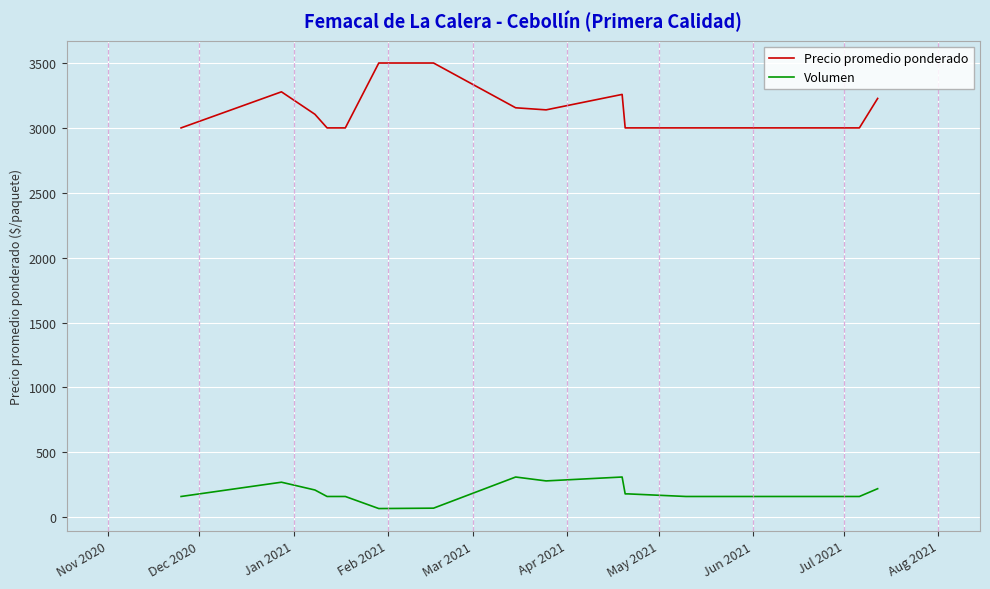

What are all the series names shown in the legend?

Precio promedio ponderado, Volumen